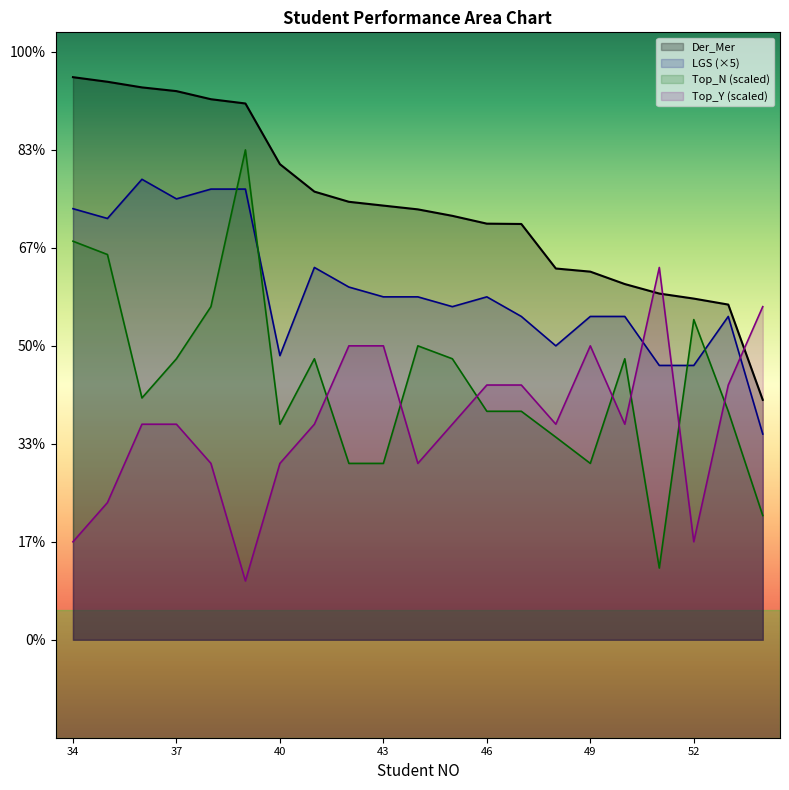

How many interior local valleys does the LGS series have?

5